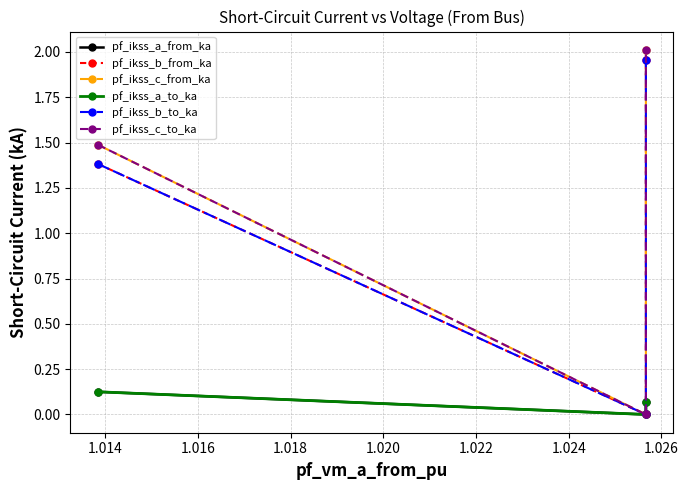

What is the sum of all pf_ikss_a_from_ka values?

0.2